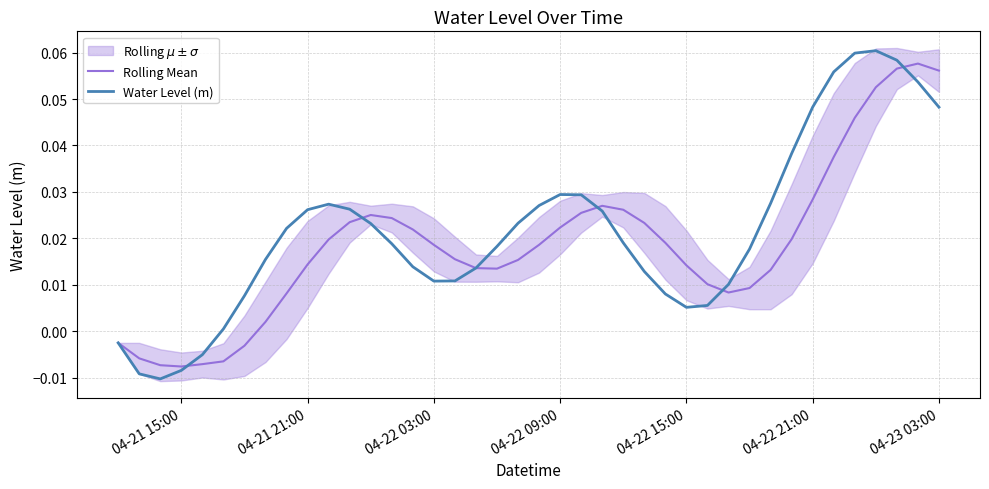

What position from the right is 04-22 21:00?

7